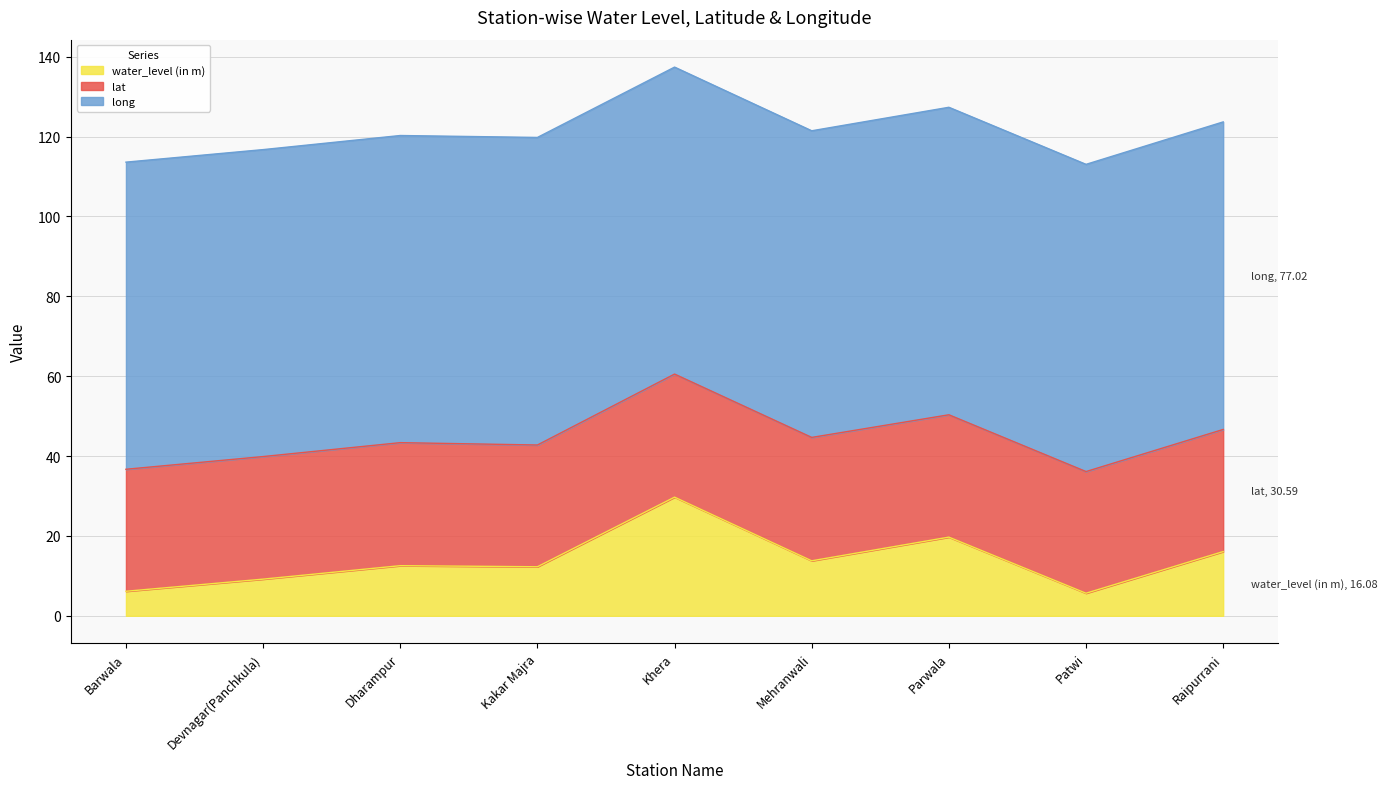

The value of water_level (in m) at Raipurrani is 16.1. True or false?

True